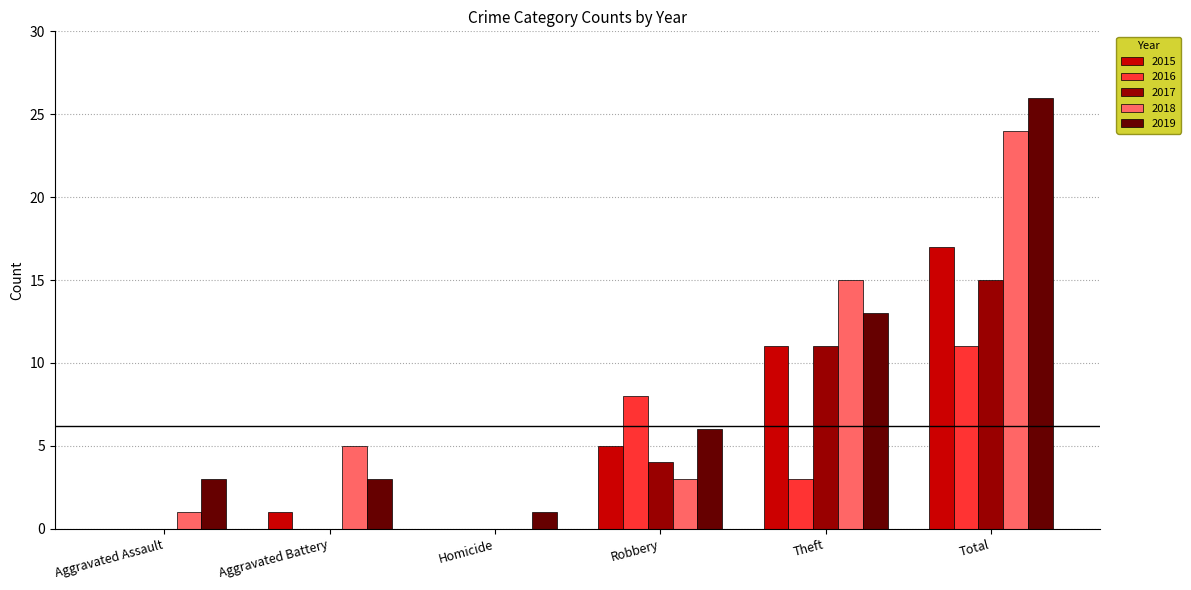

What is the average value of the 2019 series?

9